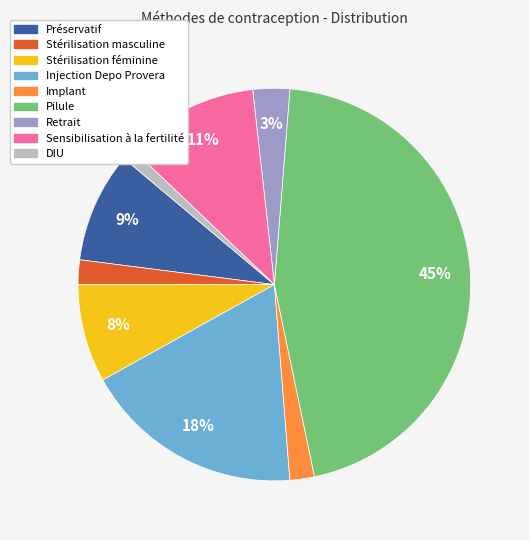

Does DIU account for over 50% of the chart?

No